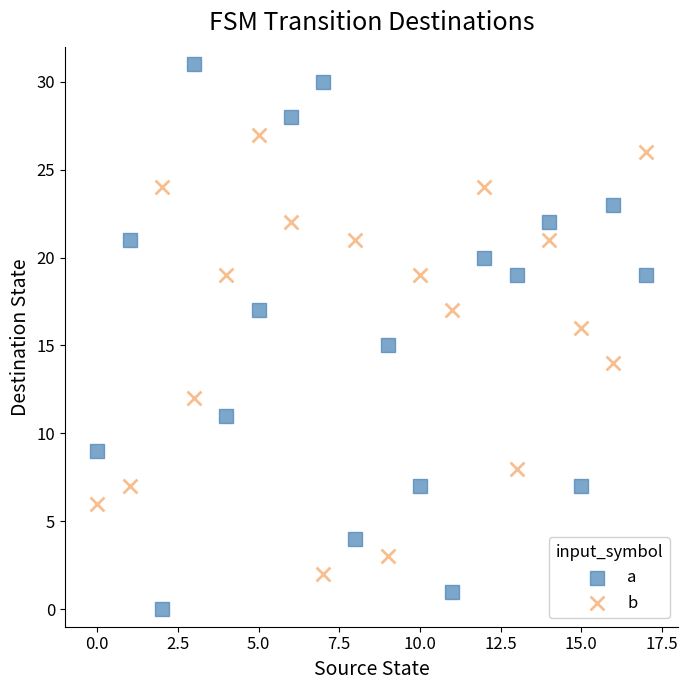

Across all data points, what is the range of Y values (max minus min)?

31